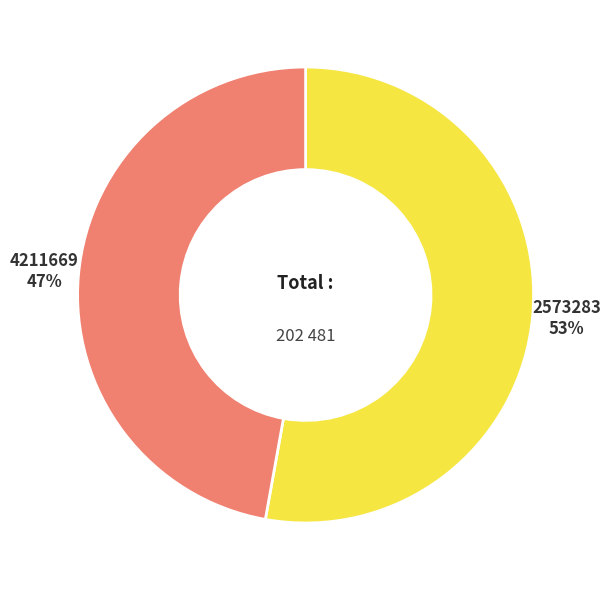

What percentage is the 2573283 slice, to the nearest percent?

53%